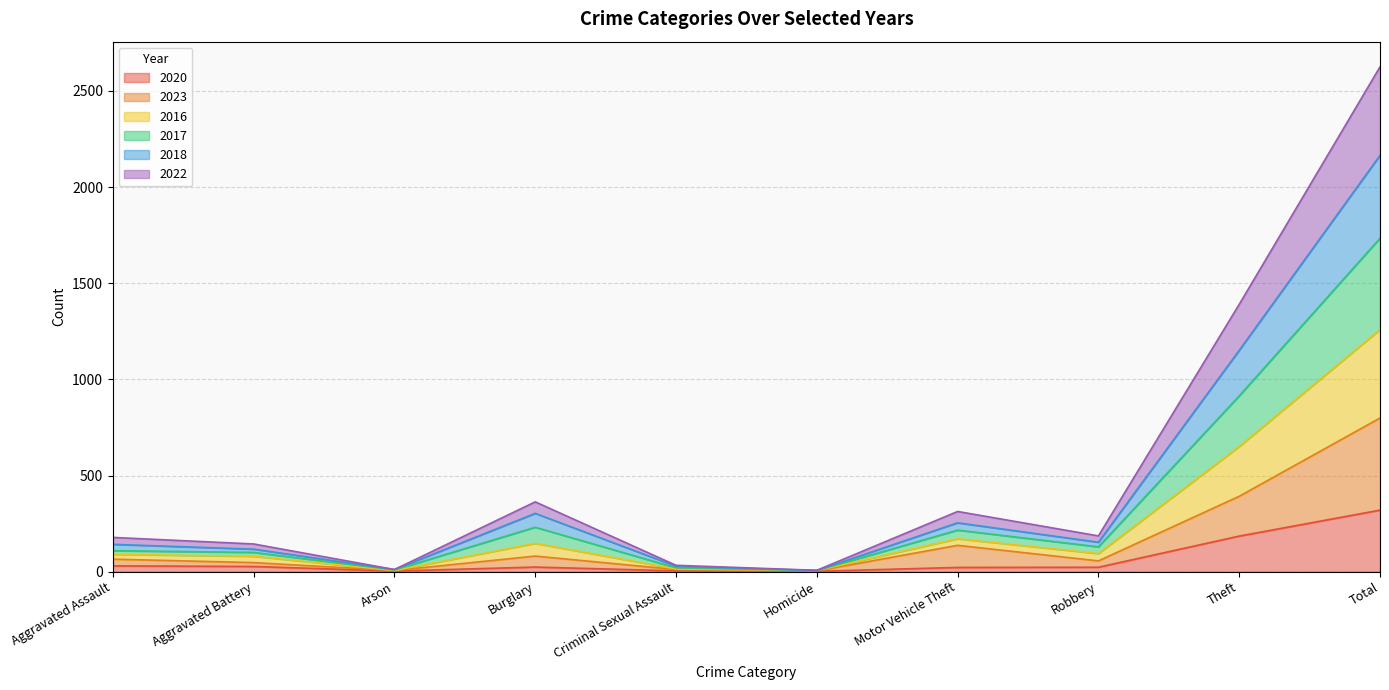

Which category has the highest value in the 2020 series?

Total